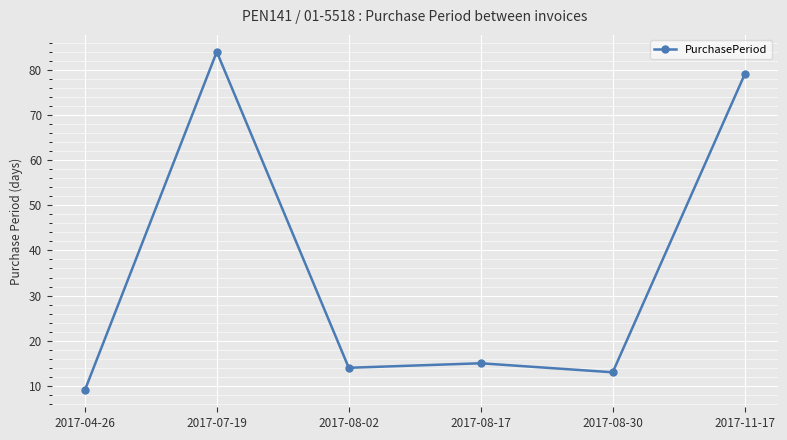

What is the maximum value shown in the chart?

84